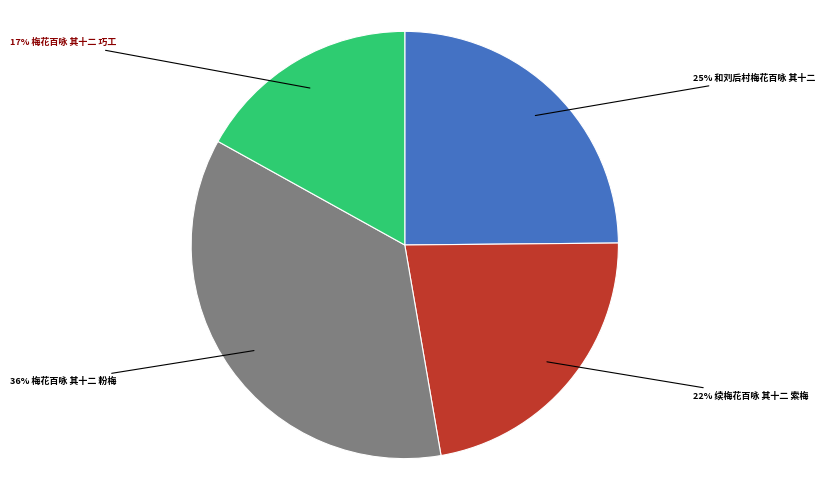

How many slices are in this pie chart?

4